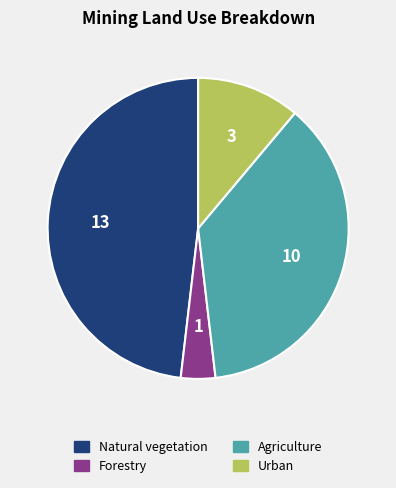

Combined, do Urban and Forestry account for over 50%?

No